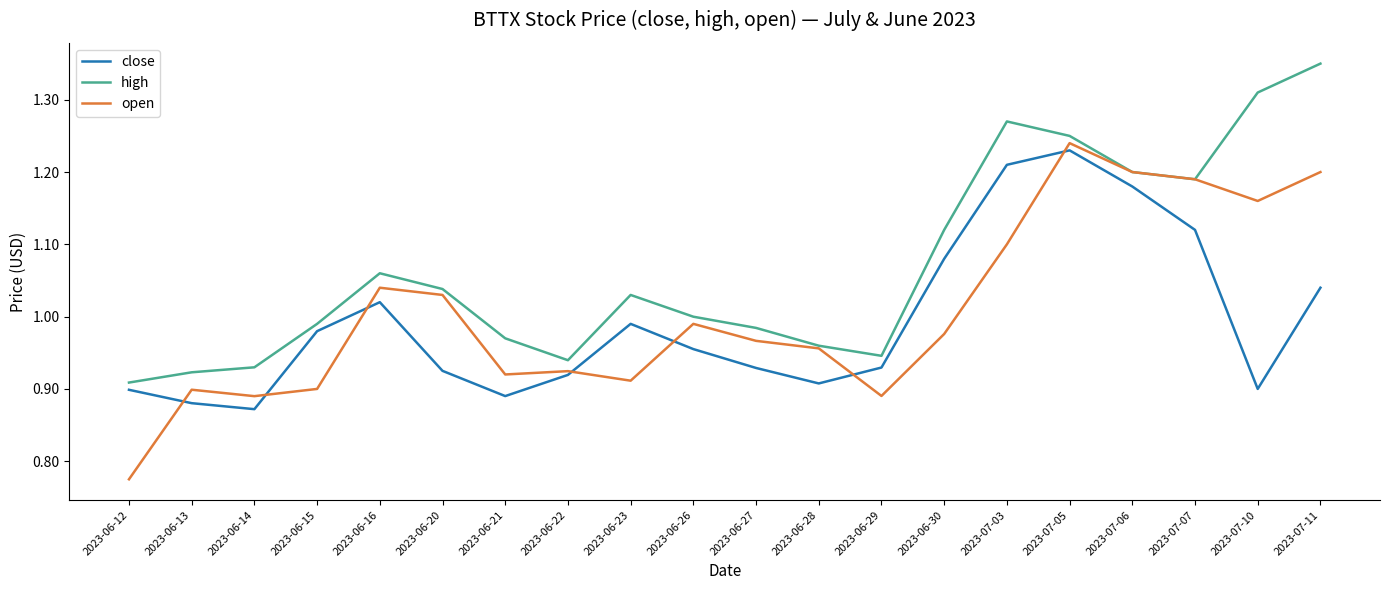

List the series in order of their peak value, highest first.

high, open, close